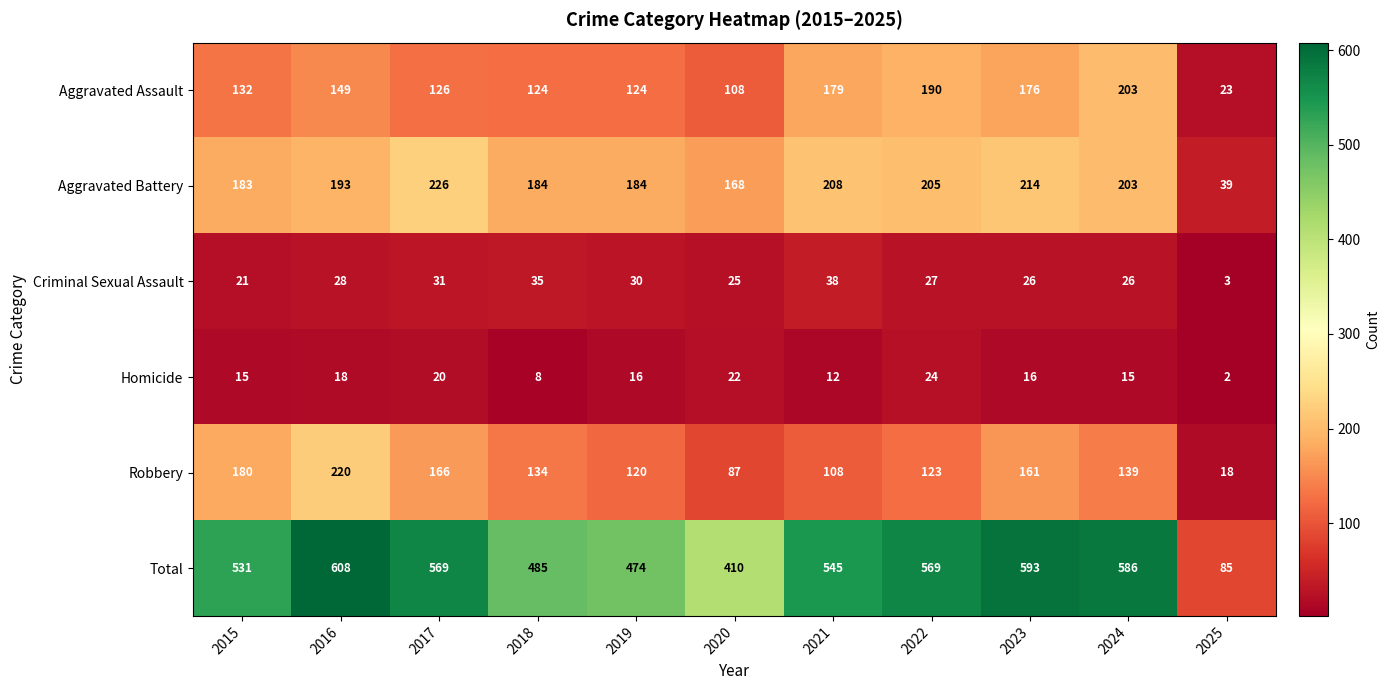

What is the difference between the maximum and minimum values in the Robbery series?

202